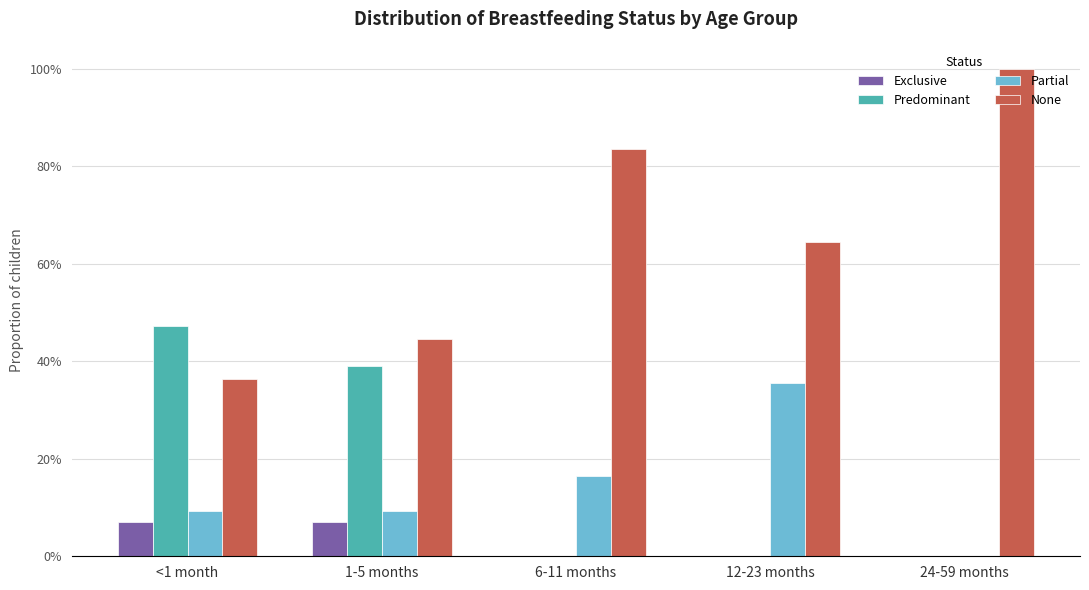

Are the bars horizontal?

No